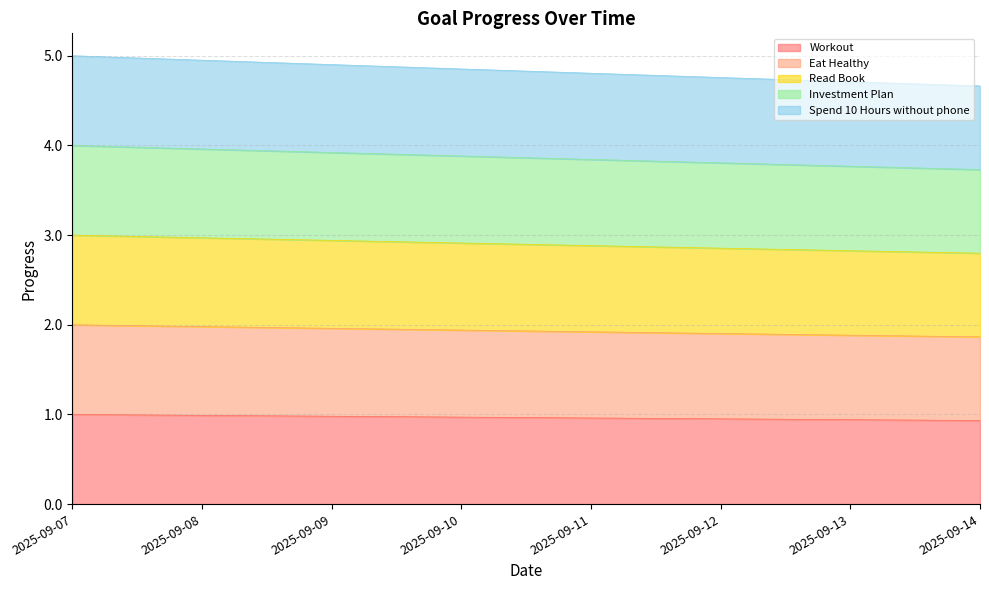

What are all the series names shown in the legend?

Workout, Eat Healthy, Read Book, Investment Plan, Spend 10 Hours without phone